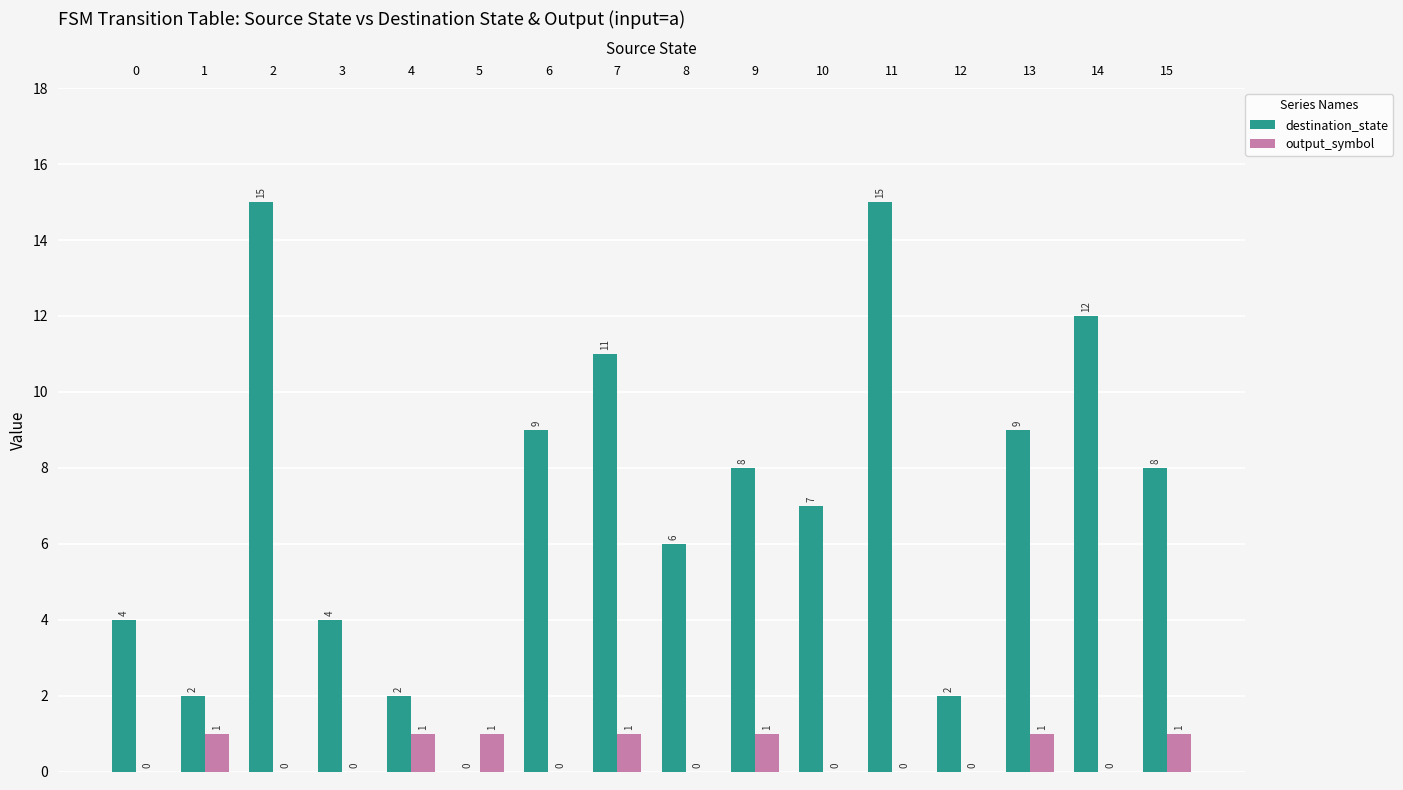

Reading left to right, list all the values displayed in this chart.

destination_state: 0=4	1=2	2=15	3=4	4=2	5=0	6=9	7=11	8=6	9=8	10=7	11=15	12=2	13=9	14=12	15=8
output_symbol: 0=0	1=1	2=0	3=0	4=1	5=1	6=0	7=1	8=0	9=1	10=0	11=0	12=0	13=1	14=0	15=1